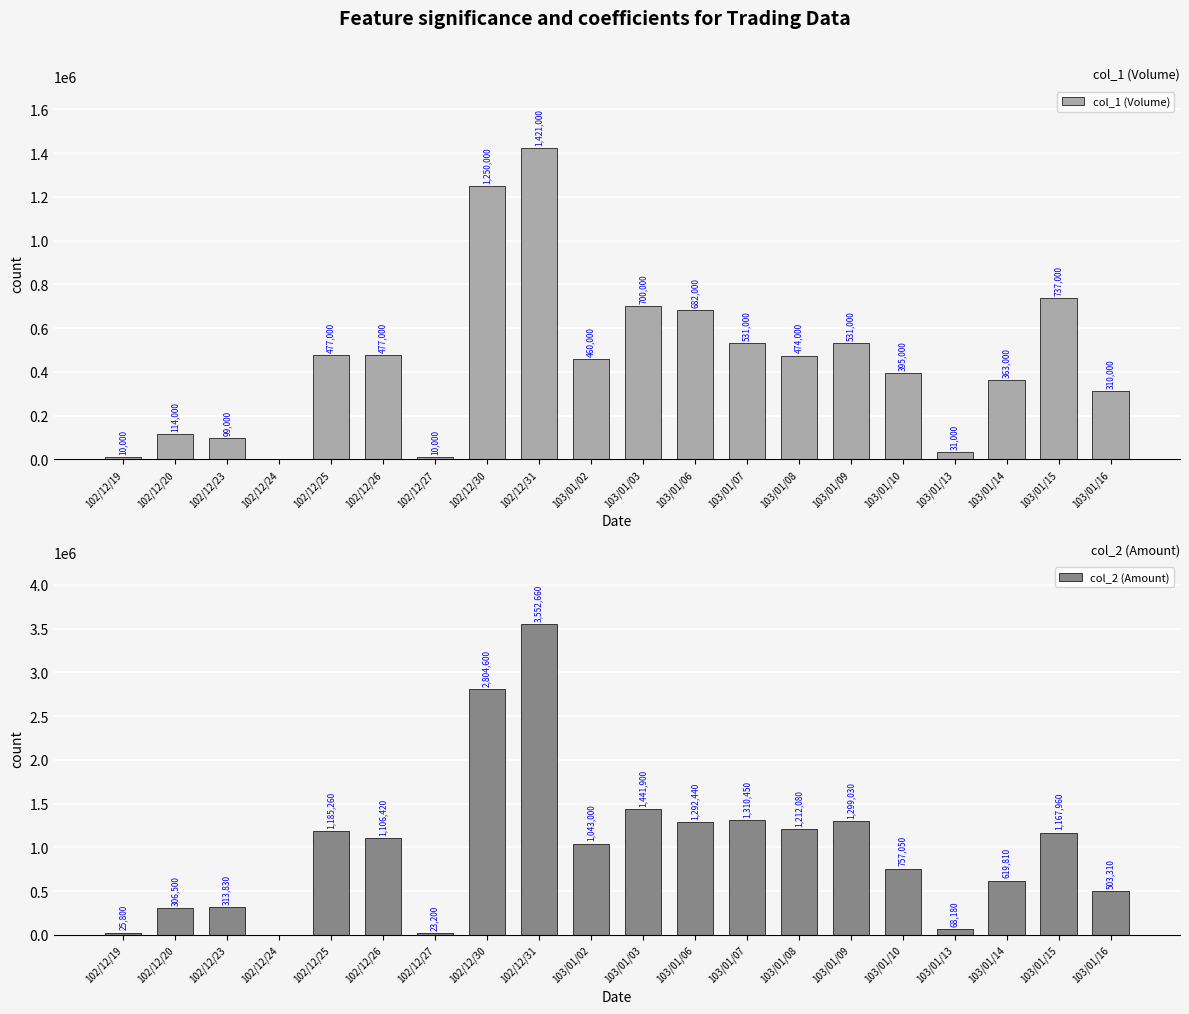

What is the average value of the col_1 (Volume) series?

453600